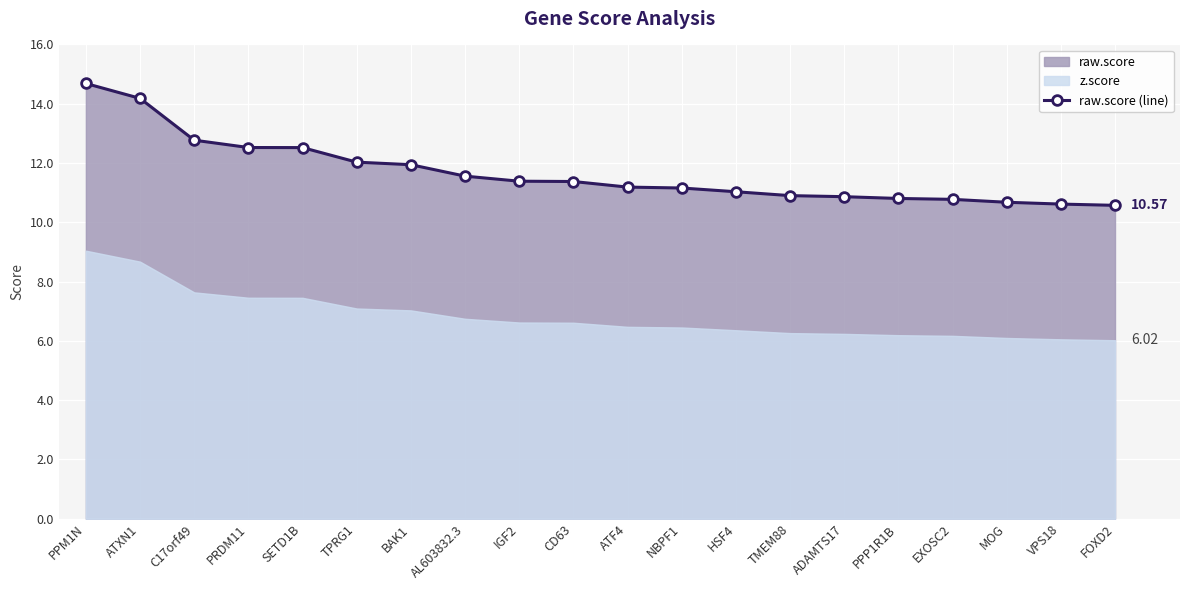

The value at PPP1R1B is 18.0. True or false?

False